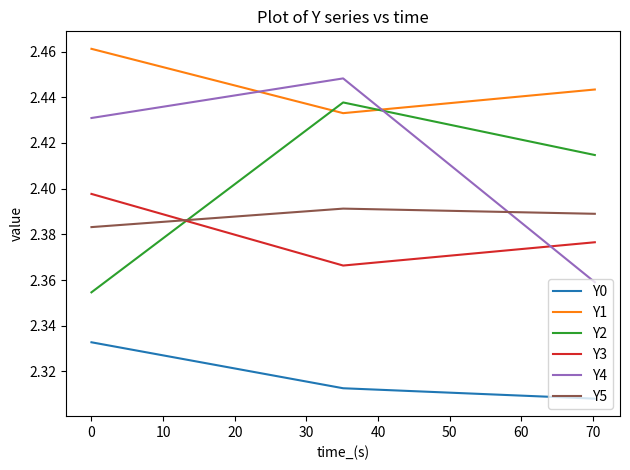

Does the chart display data point markers on the line(s)?

No